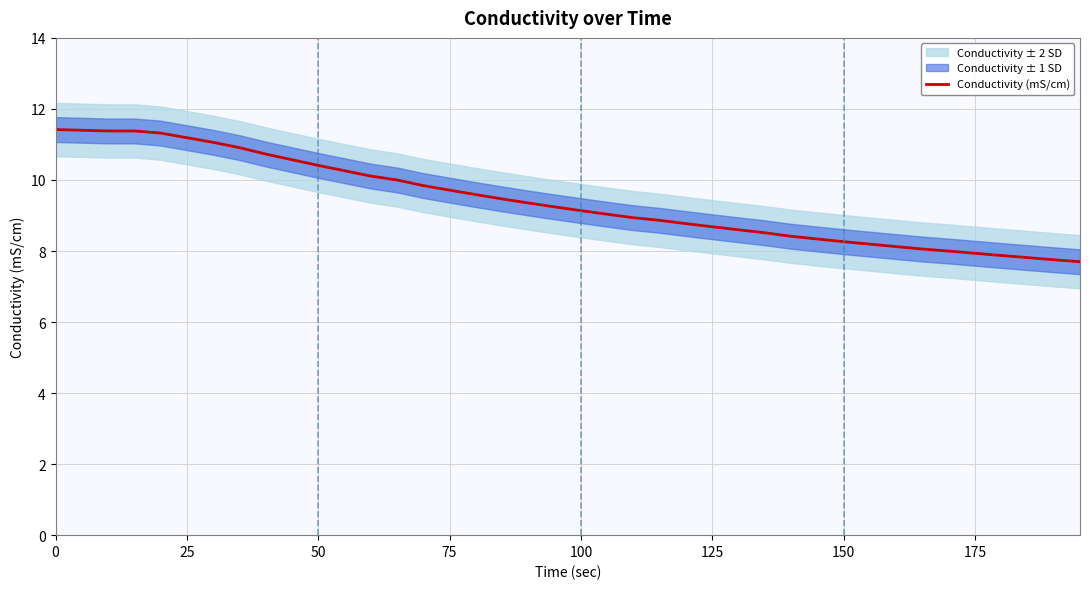

What is the value of the 31st point from the left?

8.3